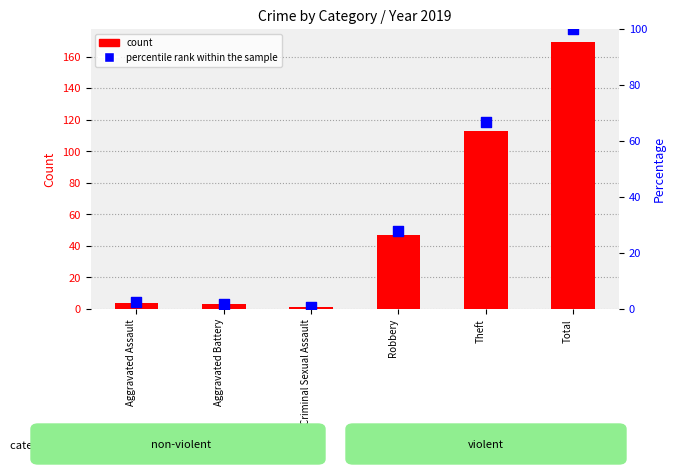

Which series contains the highest Y value?

count